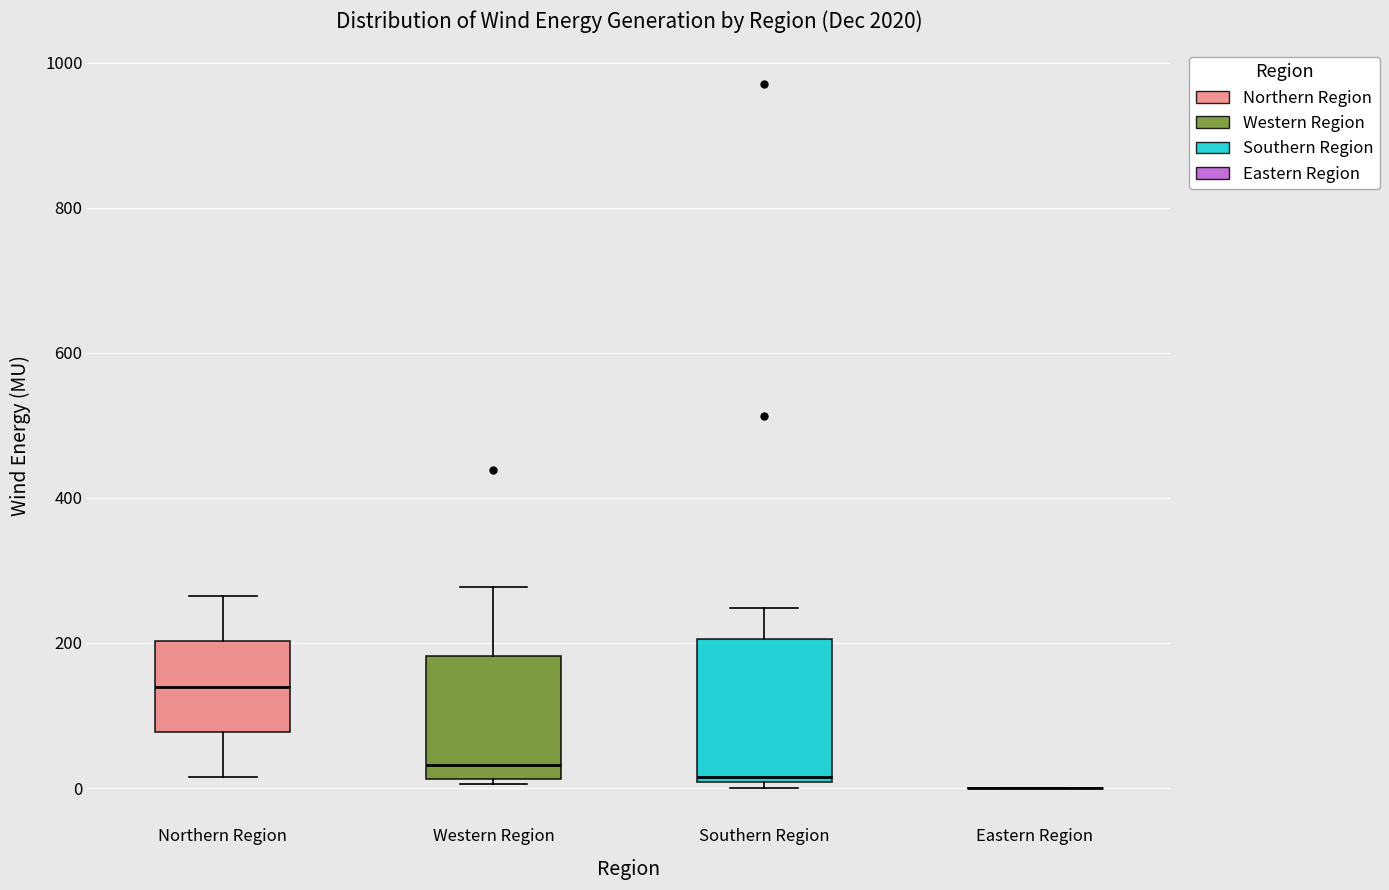

Which box is the tallest, from its lower edge to its upper edge?

Southern Region